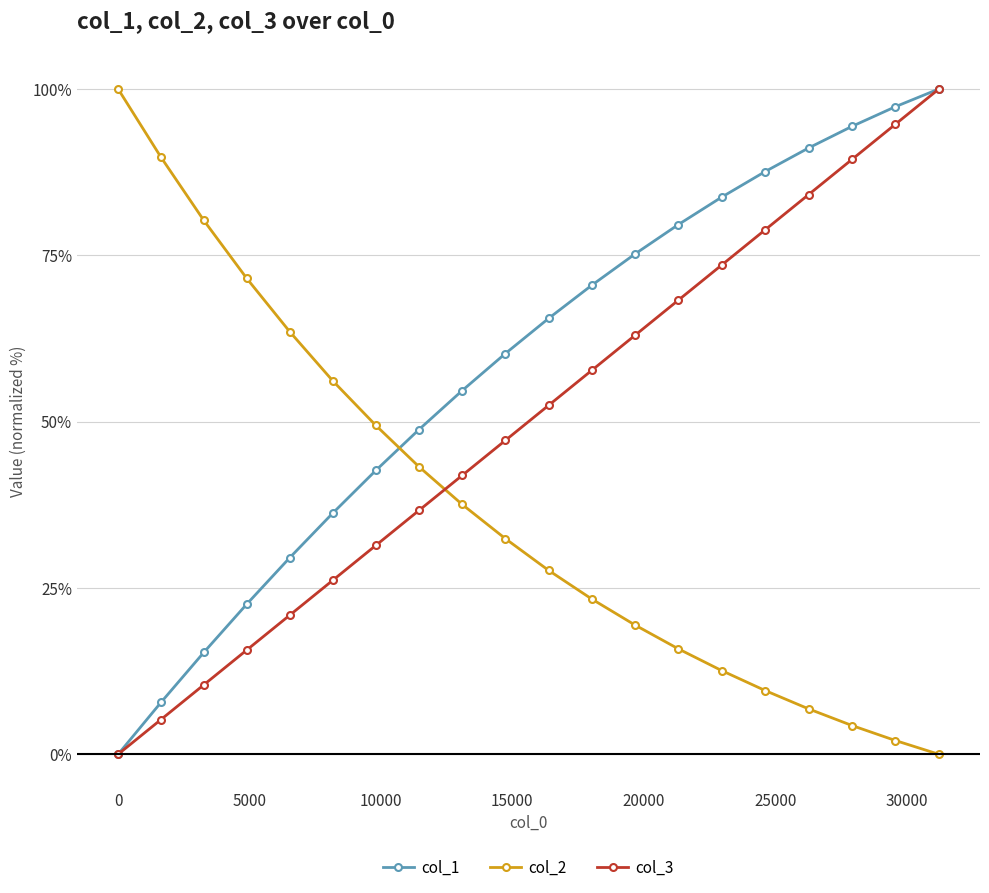

Reading right to left, list all the values displayed in this chart.

col_1: 100.0	97.3	94.4	91.1	87.6	83.7	79.6	75.2	70.5	65.5	60.2	54.7	48.8	42.7	36.2	29.5	22.6	15.3	7.8	0.0
col_2: 0.0	2.1	4.3	6.8	9.6	12.6	15.8	19.4	23.3	27.7	32.4	37.6	43.2	49.4	56.1	63.5	71.5	80.2	89.7	100.0
col_3: 100.0	94.7	89.4	84.1	78.8	73.5	68.3	63.0	57.7	52.4	47.2	41.9	36.7	31.4	26.2	20.9	15.7	10.4	5.2	0.0